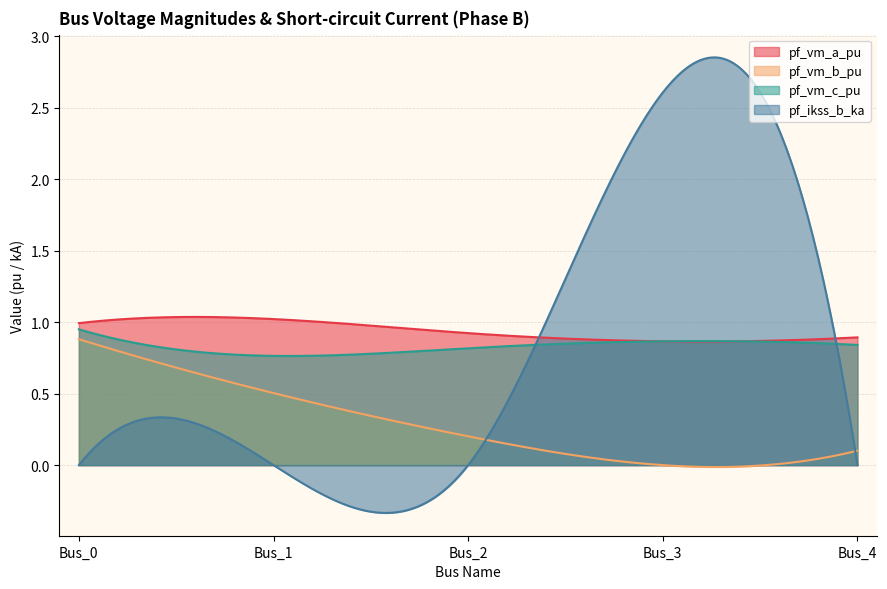

What is the difference between the highest and lowest values at Bus_2?

0.9